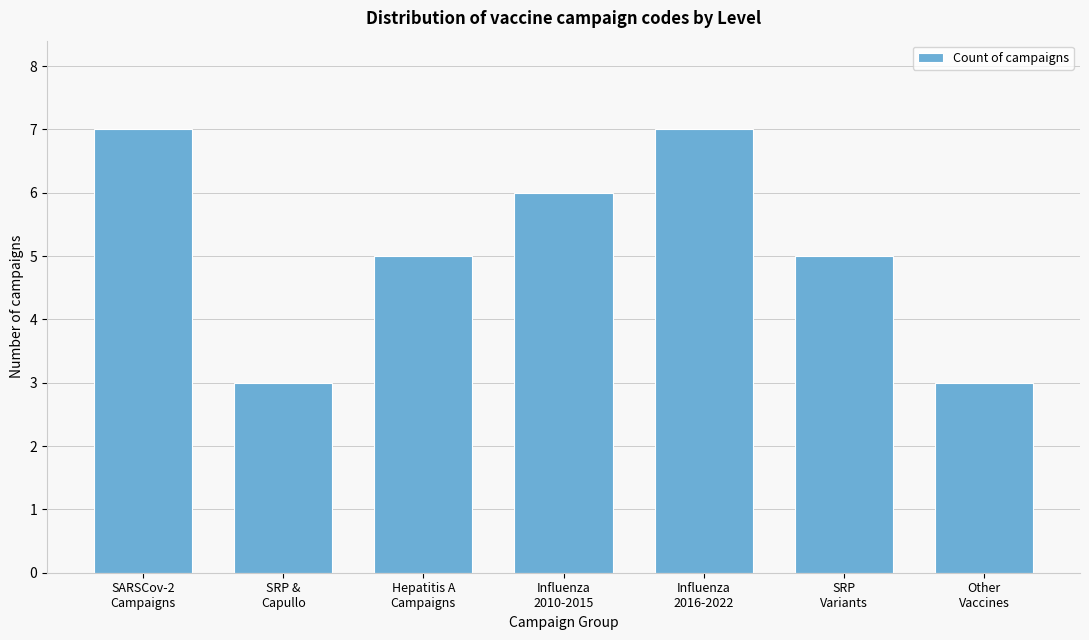

Reading left to right, transcribe all the data shown in this chart.

7	3	5	6	7	5	3